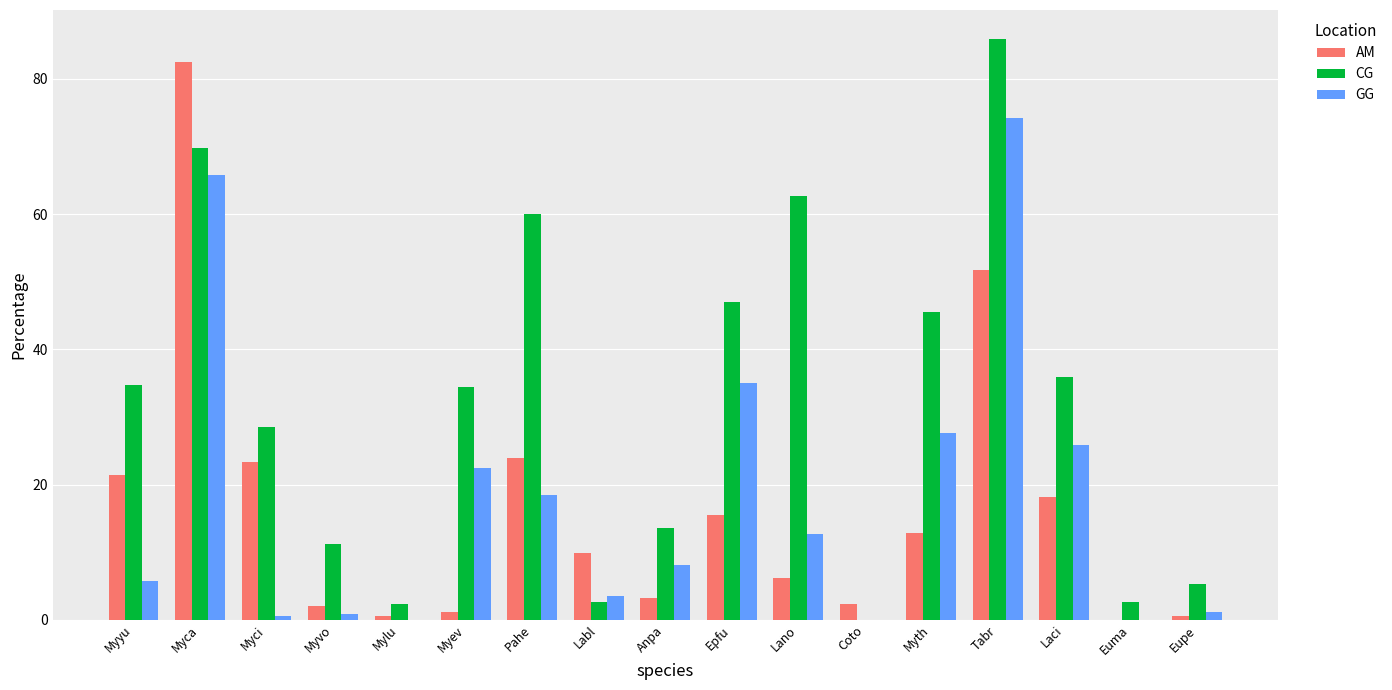

What value does the GG series have at Eupe?

1.1